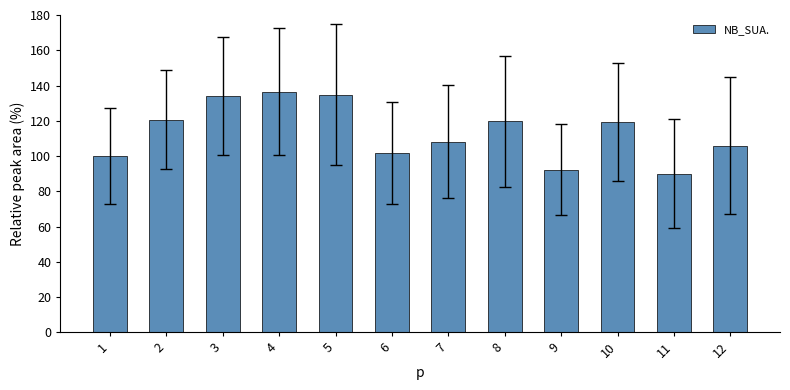

Where does the data first go above 119?

2